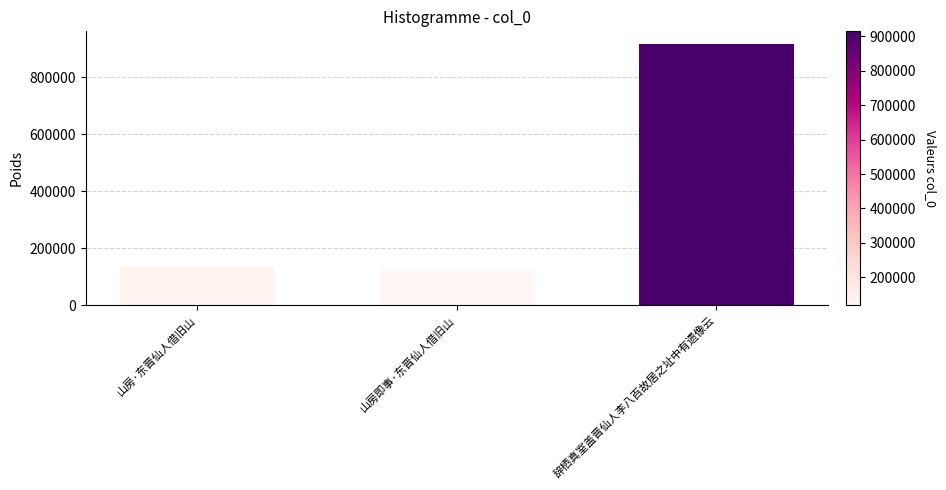

The chart shows a value of 1224245 at 辞栖真室盖晋仙人李八百故居之址中有遗像云. True or false?

False